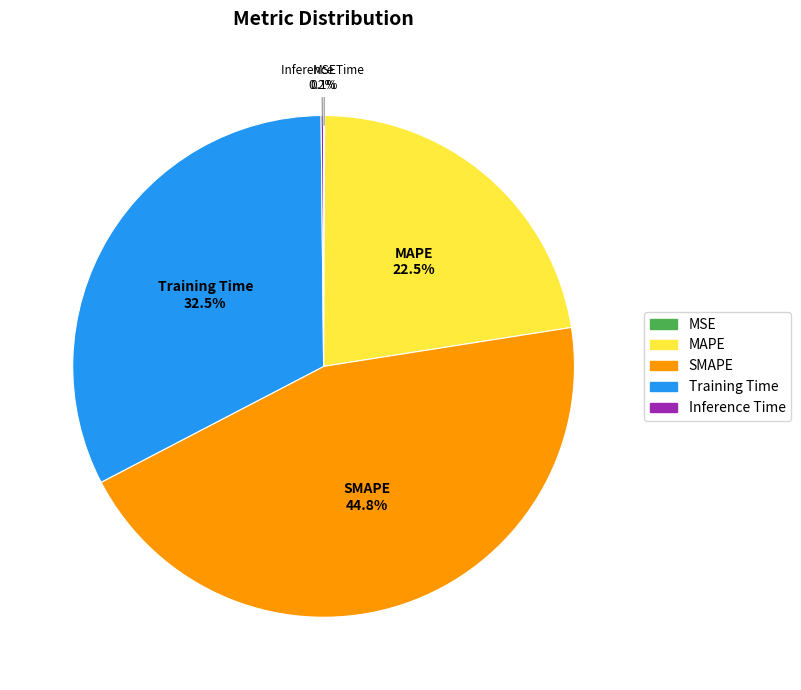

Which category has the biggest portion of the pie?

SMAPE